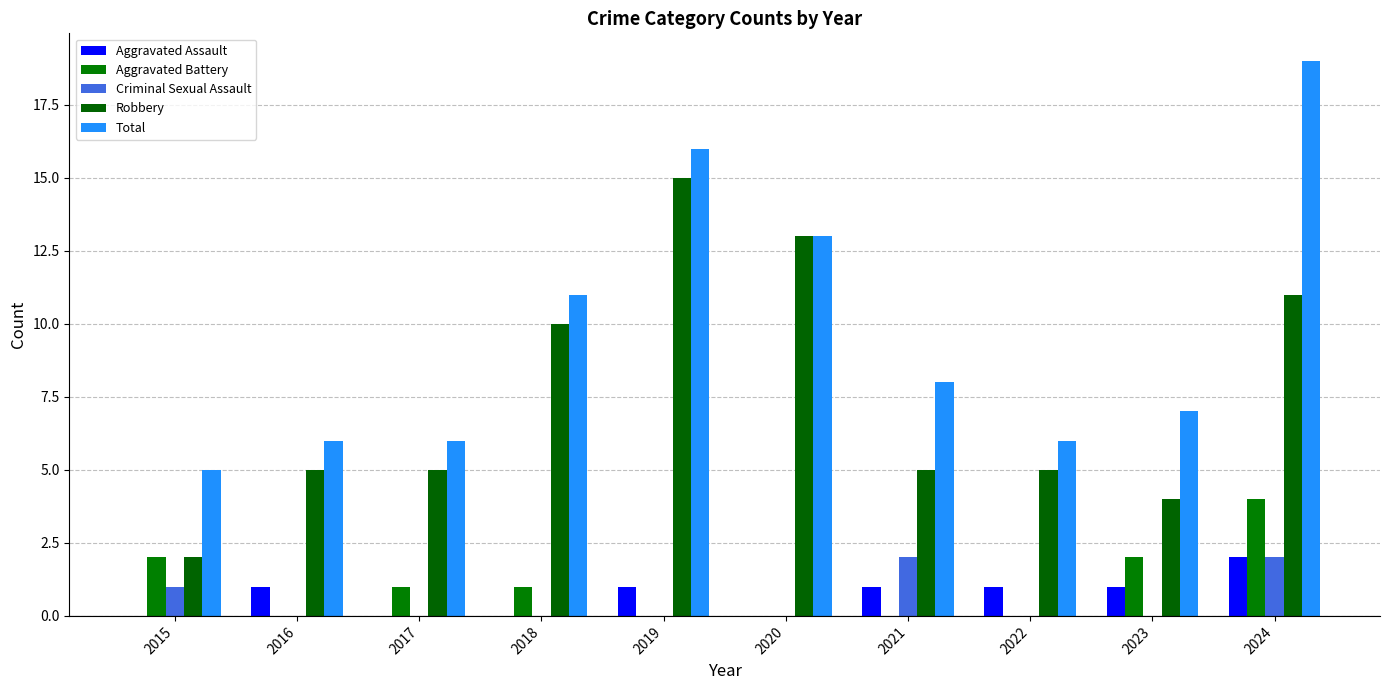

At which label does Total first exceed 8?

2018